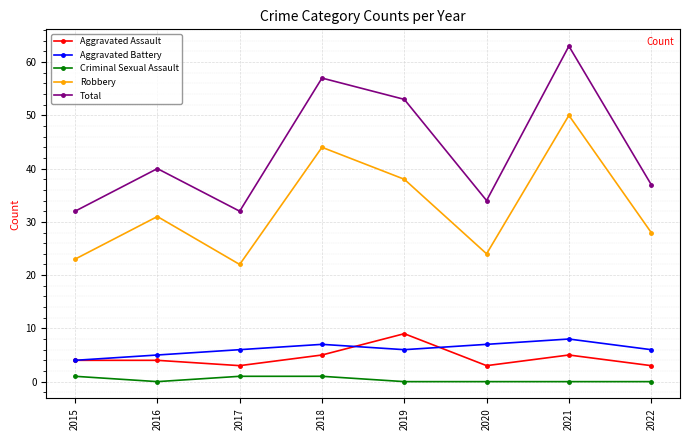

Reading right to left, list all the values displayed in this chart.

Aggravated Assault: 2022=3	2021=5	2020=3	2019=9	2018=5	2017=3	2016=4	2015=4
Aggravated Battery: 2022=6	2021=8	2020=7	2019=6	2018=7	2017=6	2016=5	2015=4
Criminal Sexual Assault: 2022=0	2021=0	2020=0	2019=0	2018=1	2017=1	2016=0	2015=1
Robbery: 2022=28	2021=50	2020=24	2019=38	2018=44	2017=22	2016=31	2015=23
Total: 2022=37	2021=63	2020=34	2019=53	2018=57	2017=32	2016=40	2015=32